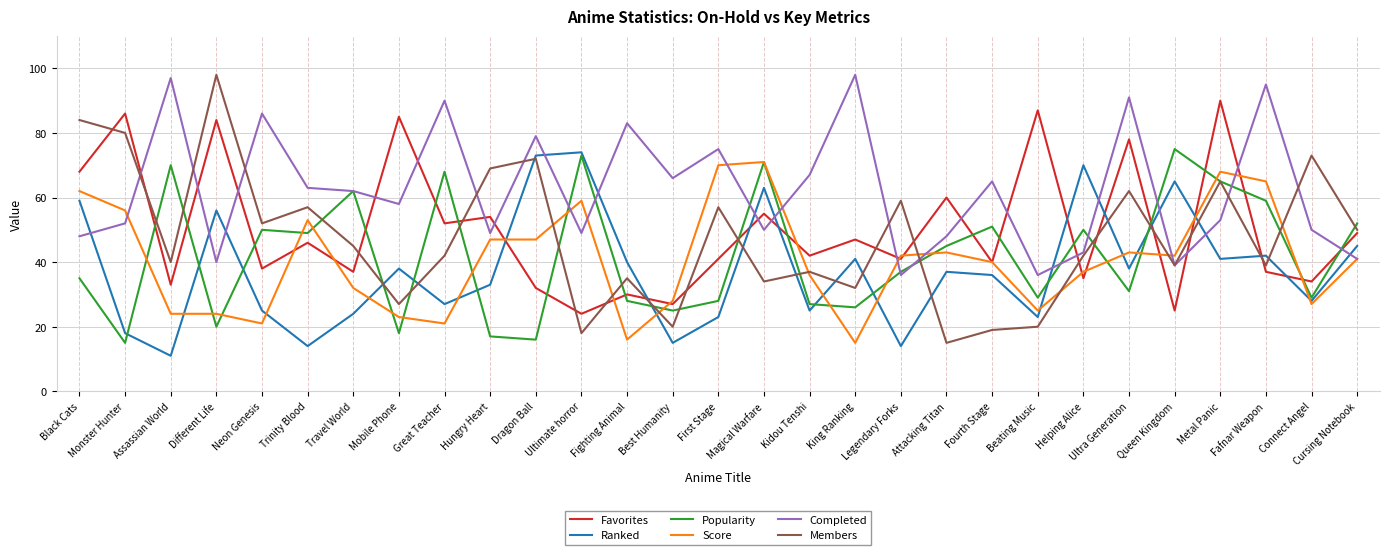

Reading left to right, what are all the values shown in this chart?

Favorites: 68	86	33	84	38	46	37	85	52	54	32	24	30	27	41	55	42	47	41	60	40	87	35	78	25	90	37	34	49
Ranked: 59	18	11	56	25	14	24	38	27	33	73	74	40	15	23	63	25	41	14	37	36	23	70	38	65	41	42	28	45
Popularity: 35	15	70	20	50	49	62	18	68	17	16	73	28	25	28	71	27	26	37	45	51	29	50	31	75	65	59	29	52
Score: 62	56	24	24	21	53	32	23	21	47	47	59	16	28	70	71	36	15	42	43	40	25	37	43	42	68	65	27	41
Completed: 48	52	97	40	86	63	62	58	90	49	79	49	83	66	75	50	67	98	36	48	65	36	43	91	39	53	95	50	41
Members: 84	80	40	98	52	57	45	27	42	69	72	18	35	20	57	34	37	32	59	15	19	20	42	62	39	65	39	73	50